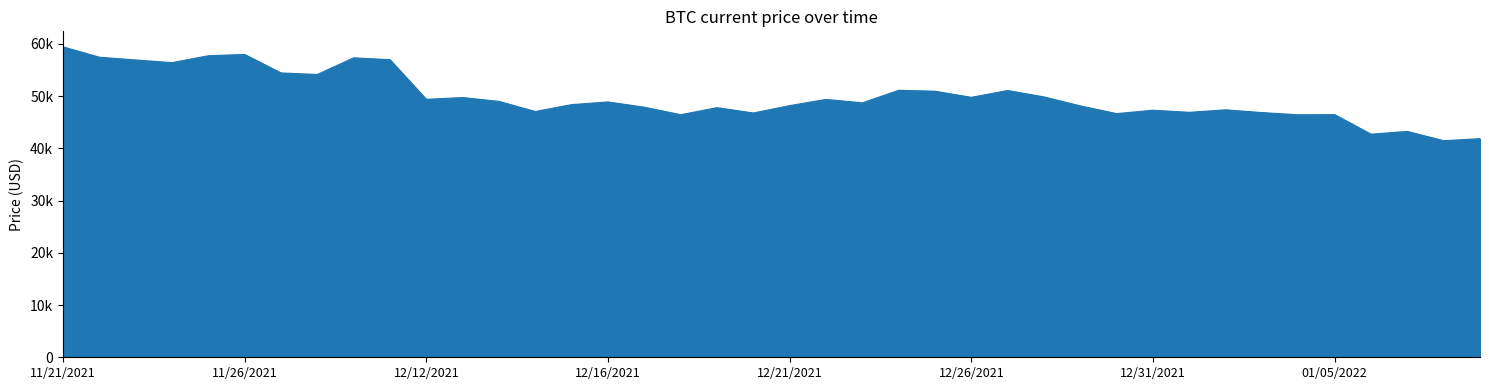

Which label corresponds to the largest value in the chart?

11/21/2021